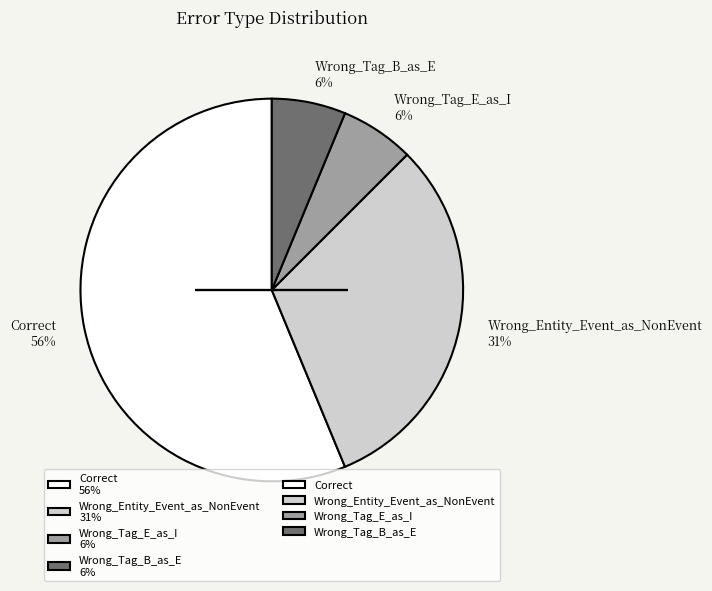

How many slices are in this pie chart?

4